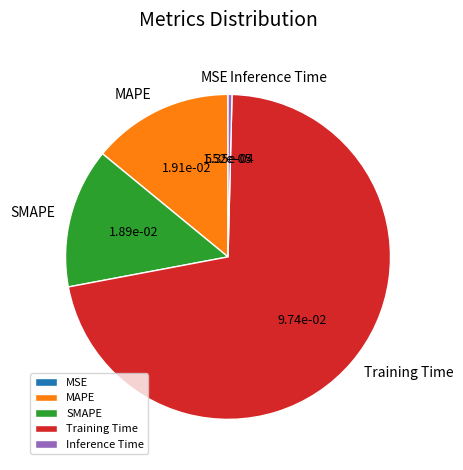

Combined, do SMAPE and Training Time account for over 50%?

Yes